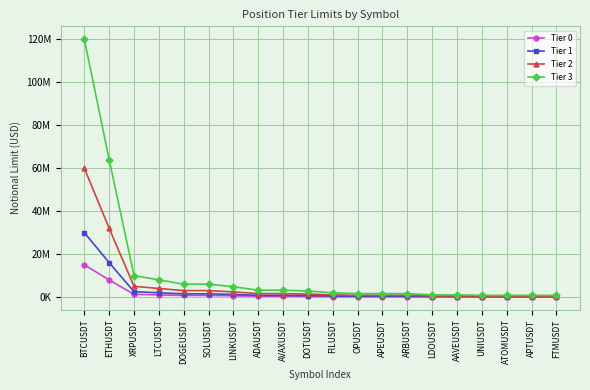

What is the smallest value displayed?

100000